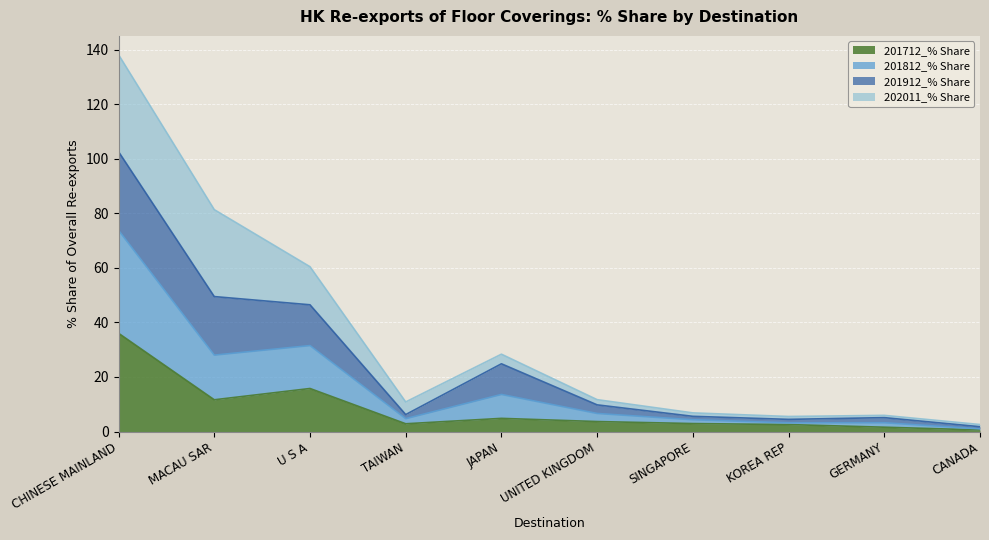

What is the total value across all series at JAPAN?

28.4